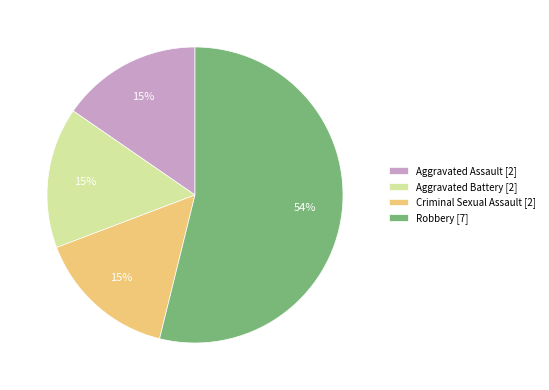

The Criminal Sexual Assault [2] slice represents 15% of the pie. True or false?

True